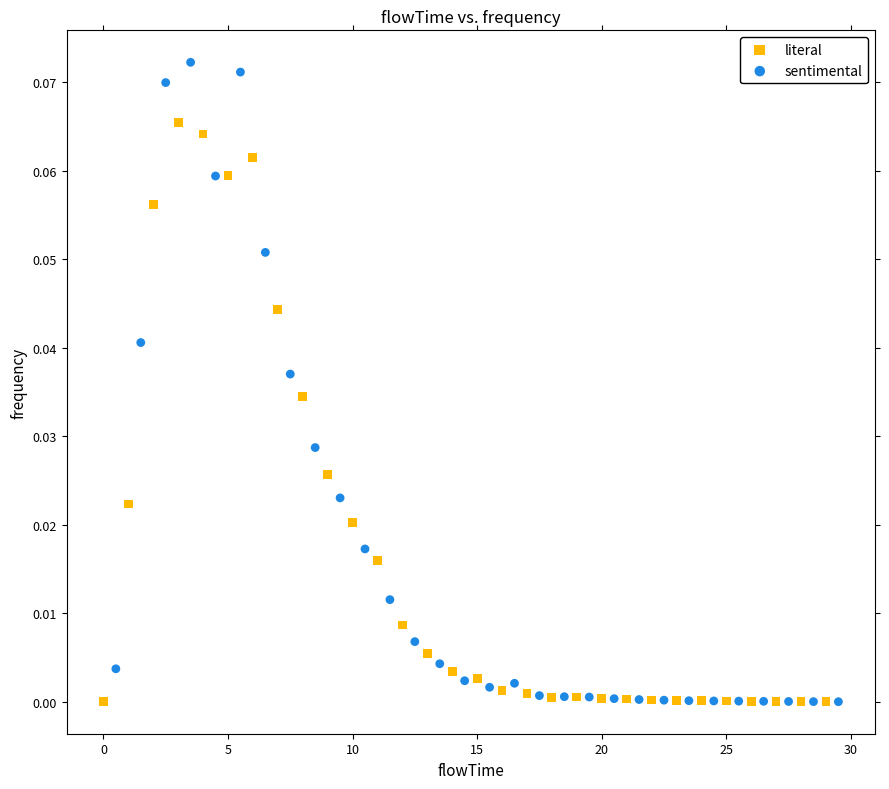

Which series has the widest spread of Y values?

sentimental